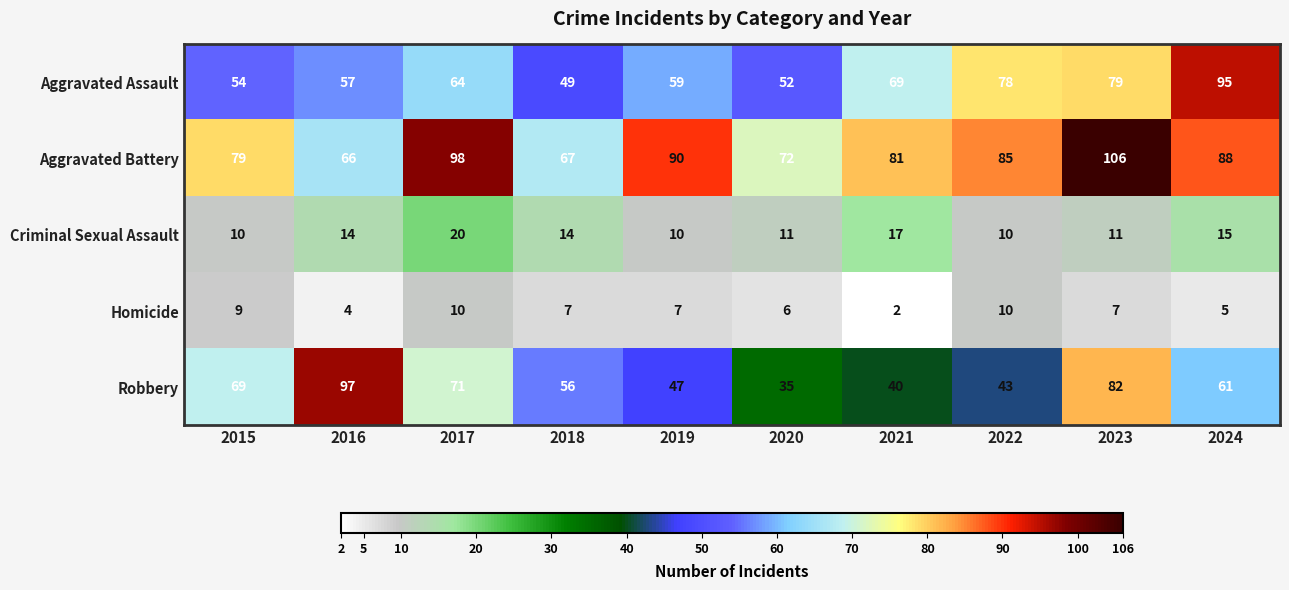

At which label does Homicide reach its minimum?

2021